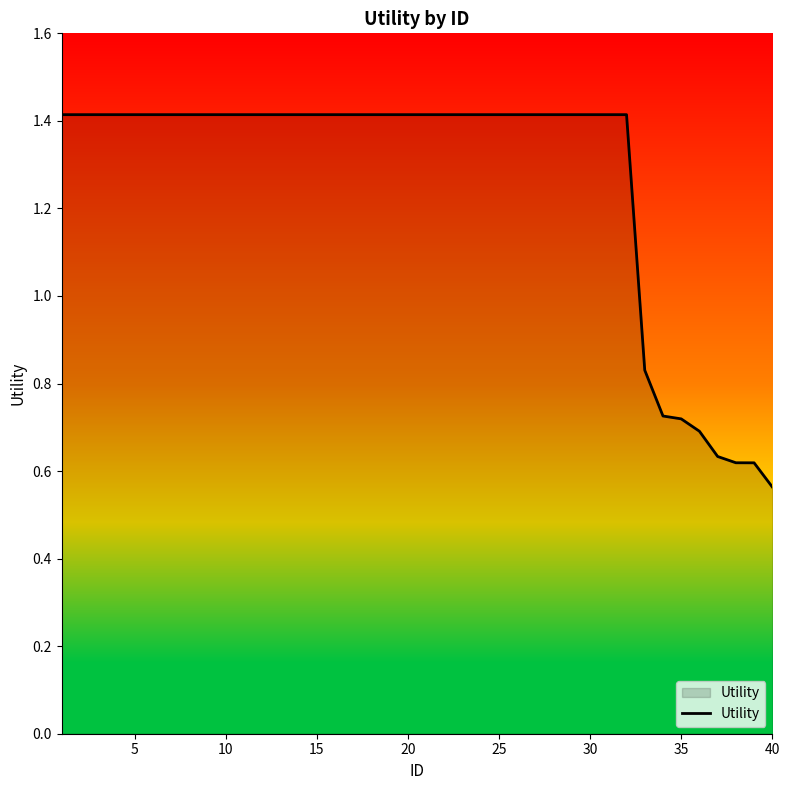

What is the difference between the maximum and minimum values?

0.9